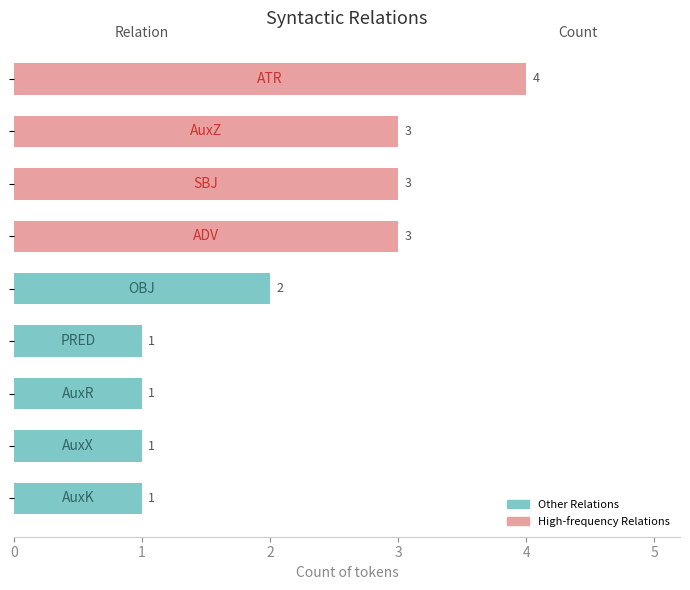

What is the smallest value displayed?

1